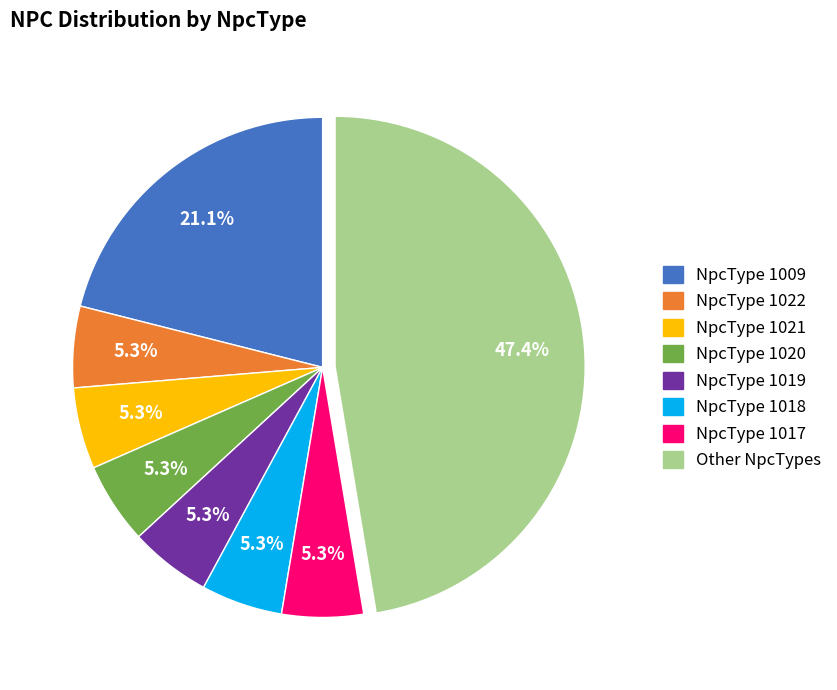

Does any single category account for the majority?

No